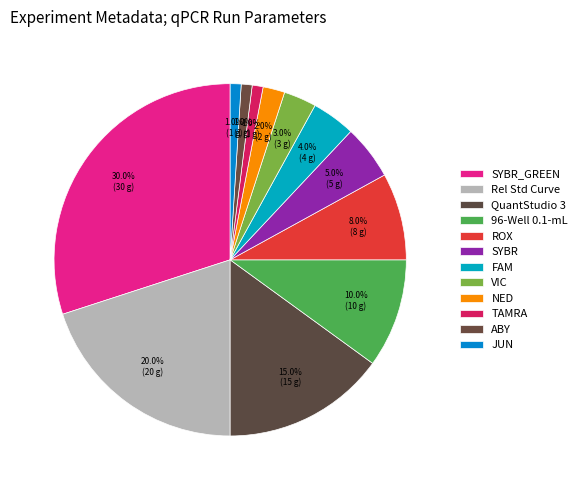

Does any single category account for the majority?

No